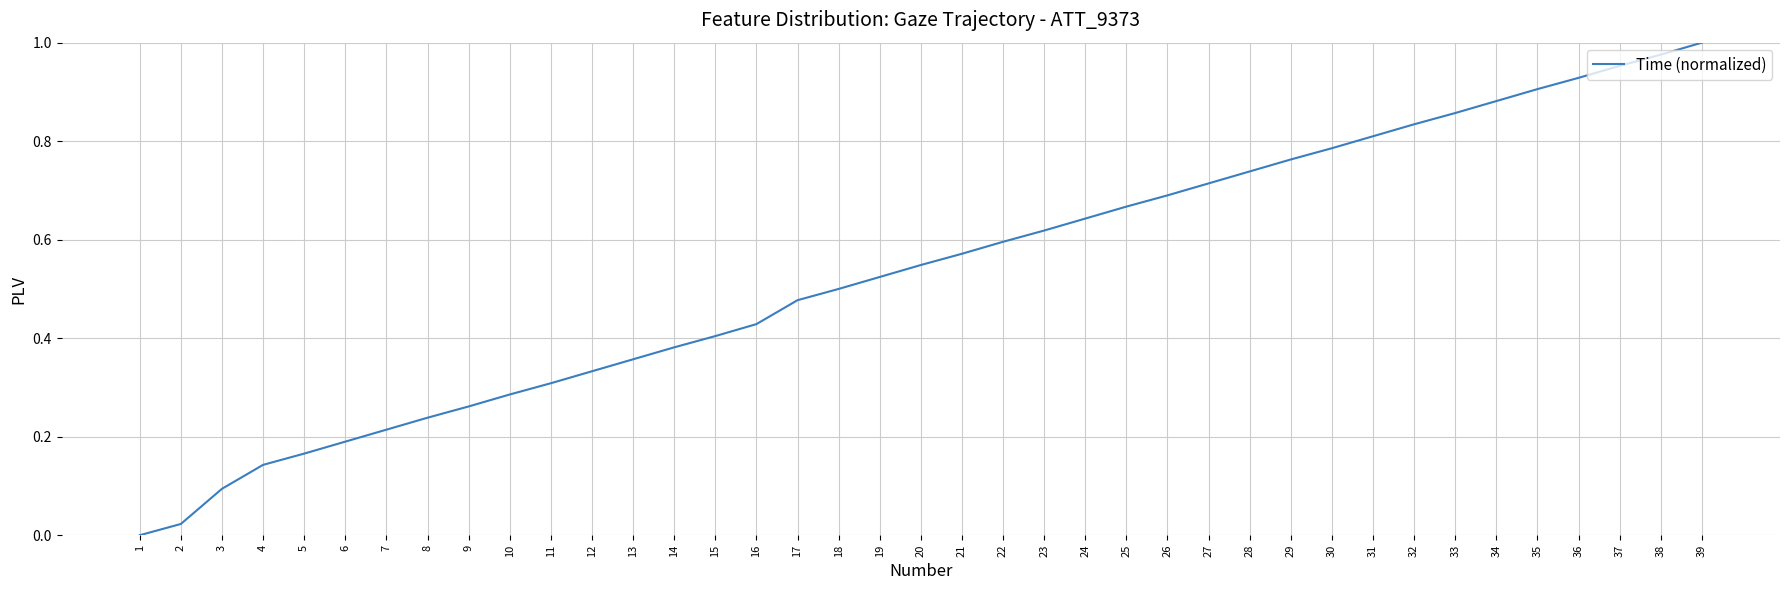

How many values are above zero?

38